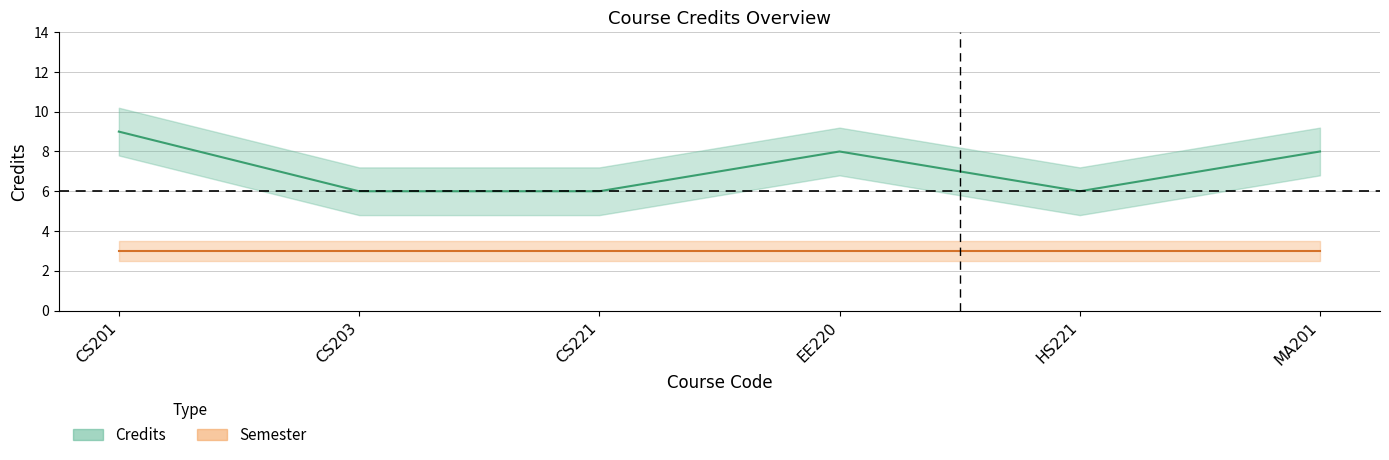

Rank the categories by value from highest to lowest.

CS201, EE220, MA201, CS203, CS221, HS221